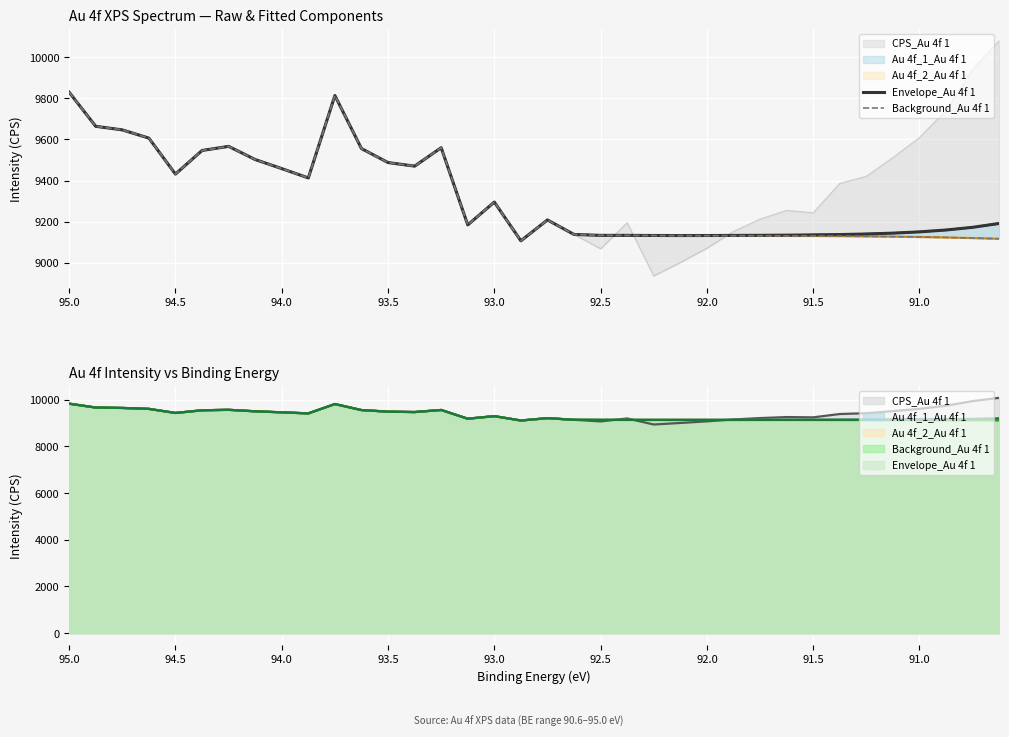

What is the minimum value for Background_Au 4f 1?

9108.0